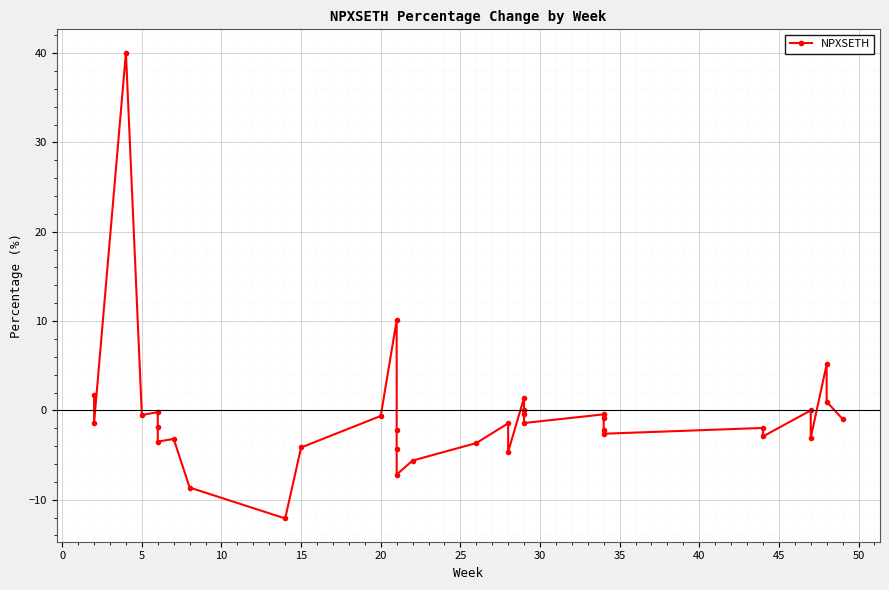

Is it true that the value at 26 is -1.0?

False